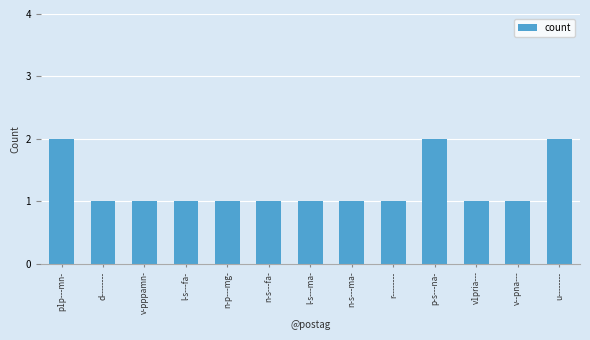

What is the ratio of the value at n-p---mg- to the value at u--------?

0.5